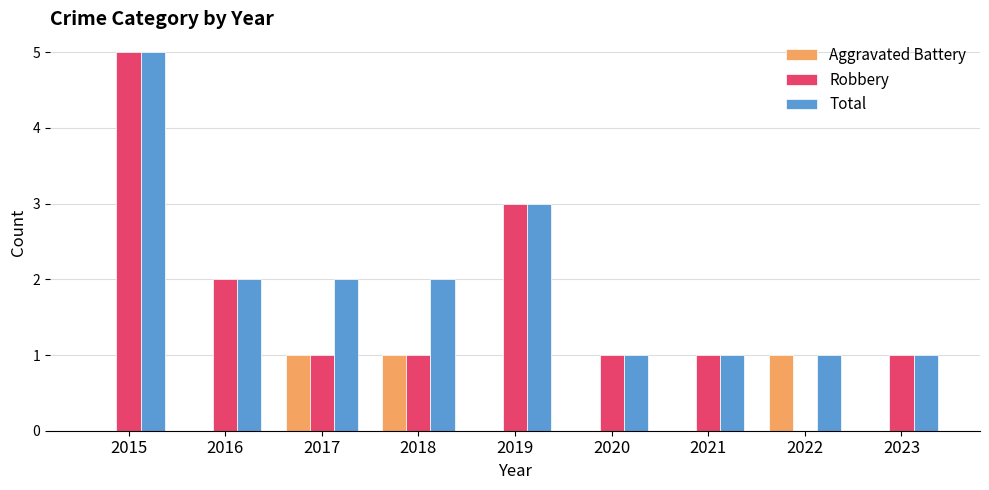

The value of Total at 2020 is 1. True or false?

True